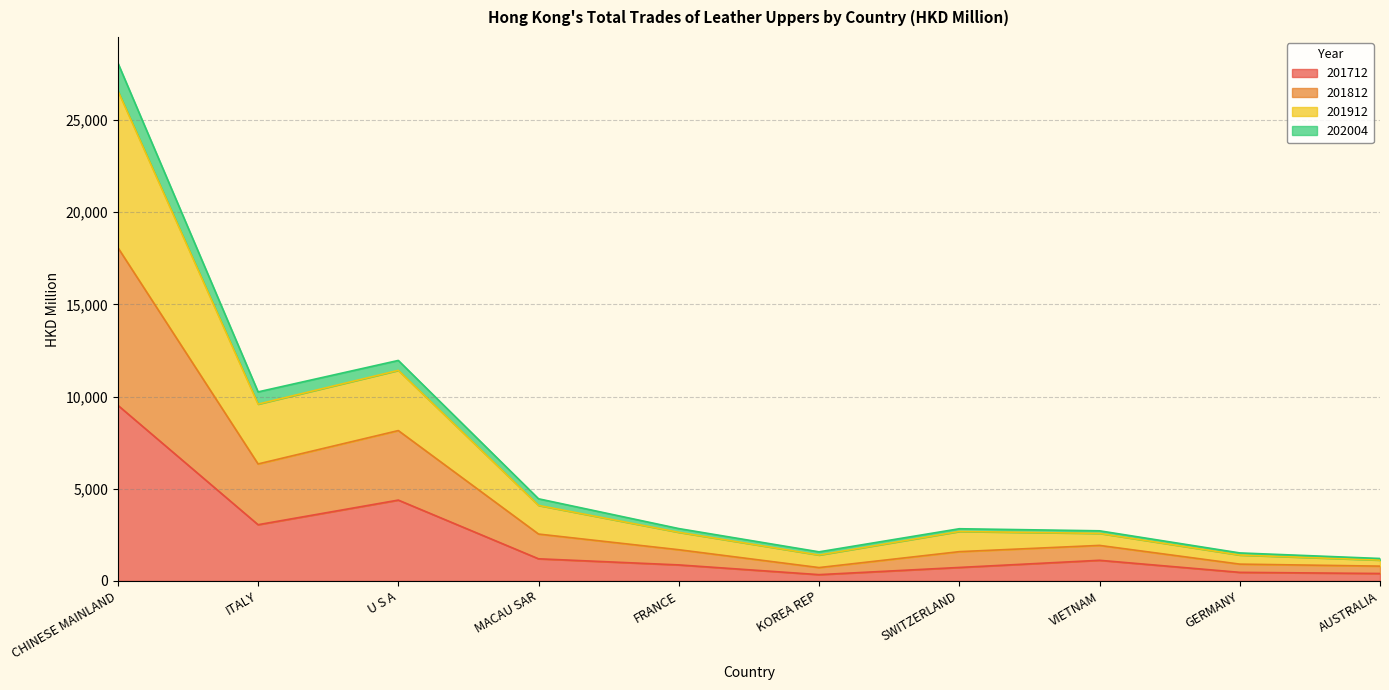

At which label does 201912 reach its minimum?

AUSTRALIA